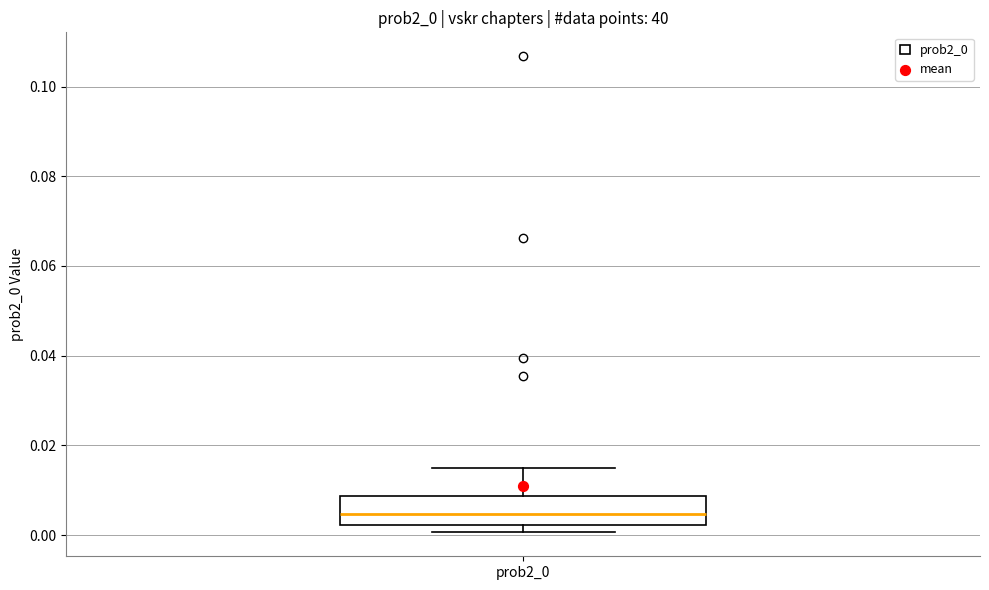

Where is the upper edge of the box for prob2_0 on the y-axis? The values are not printed on the chart, so give them approximately, as read against the axis.

0.008